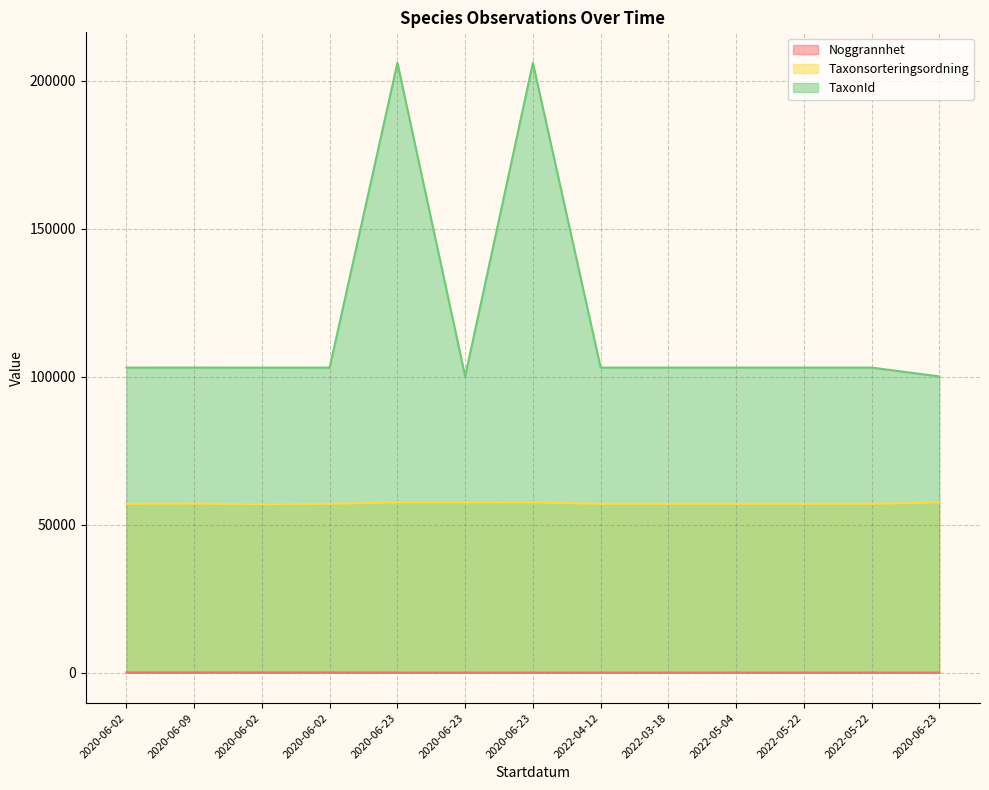

Reading right to left, transcribe all the data shown in this chart.

Noggrannhet: 2020-06-23=10	2022-05-22=10	2022-05-22=10	2022-05-04=10	2022-03-18=10	2022-04-12=10	2020-06-23=10	2020-06-23=10	2020-06-23=10	2020-06-02=50	2020-06-02=50	2020-06-09=50	2020-06-02=50
Taxonsorteringsordning: 2020-06-23=57485	2022-05-22=57007	2022-05-22=57007	2022-05-04=57007	2022-03-18=57007	2022-04-12=57007	2020-06-23=57484	2020-06-23=57498	2020-06-23=57503	2020-06-02=57007	2020-06-02=56859	2020-06-09=57064	2020-06-02=57007
TaxonId: 2020-06-23=100051	2022-05-22=103042	2022-05-22=103042	2022-05-04=103042	2022-03-18=103042	2022-04-12=103042	2020-06-23=205998	2020-06-23=100092	2020-06-23=205995	2020-06-02=103042	2020-06-02=103018	2020-06-09=103055	2020-06-02=103042